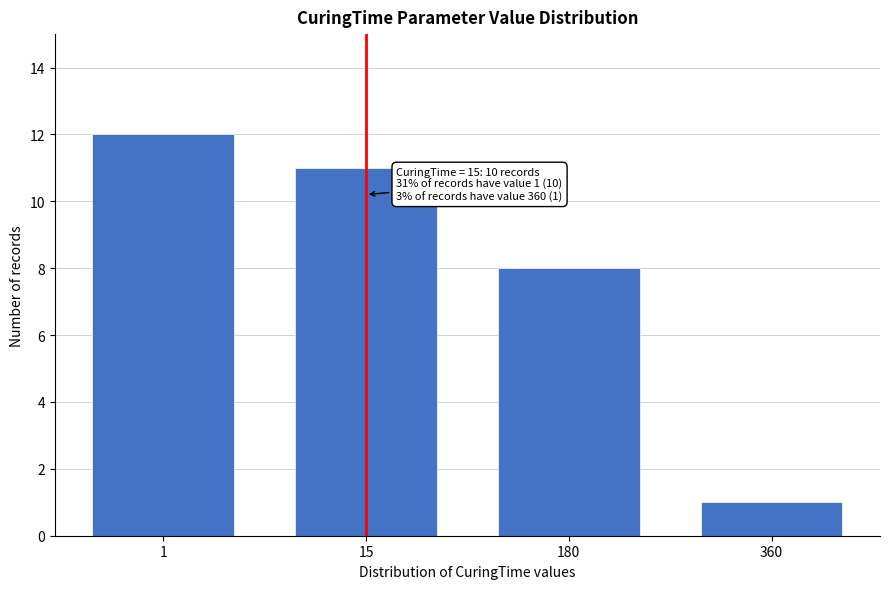

Reading left to right, what are all the values shown in this chart?

12	11	8	1